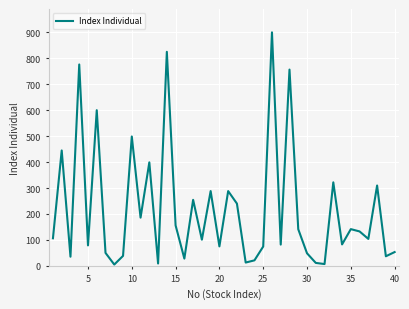

Is this an area chart (filled region under the line)?

No